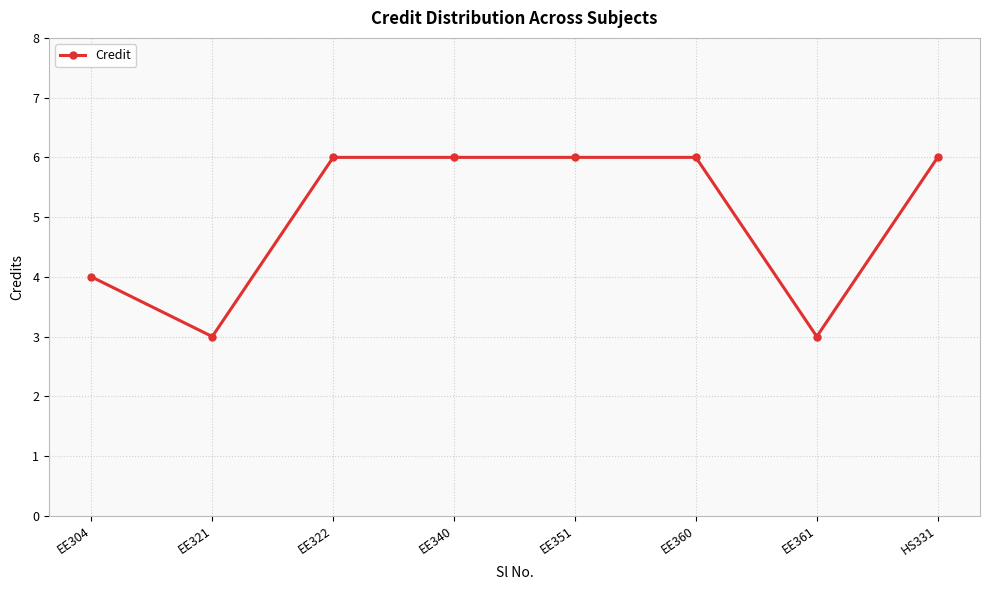

Does the chart display data point markers on the line(s)?

Yes